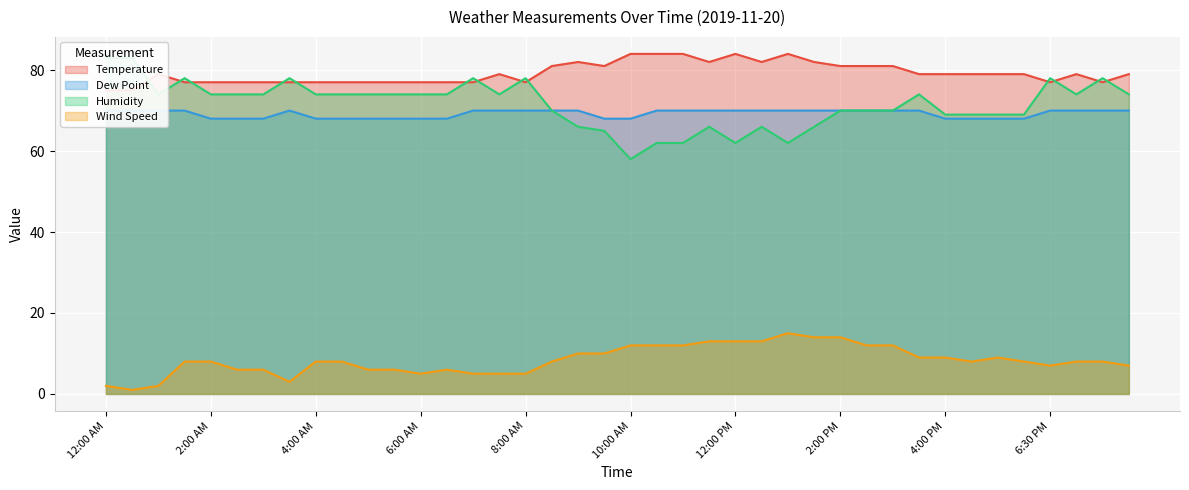

True or false: Temperature and Humidity cross at least once.

True